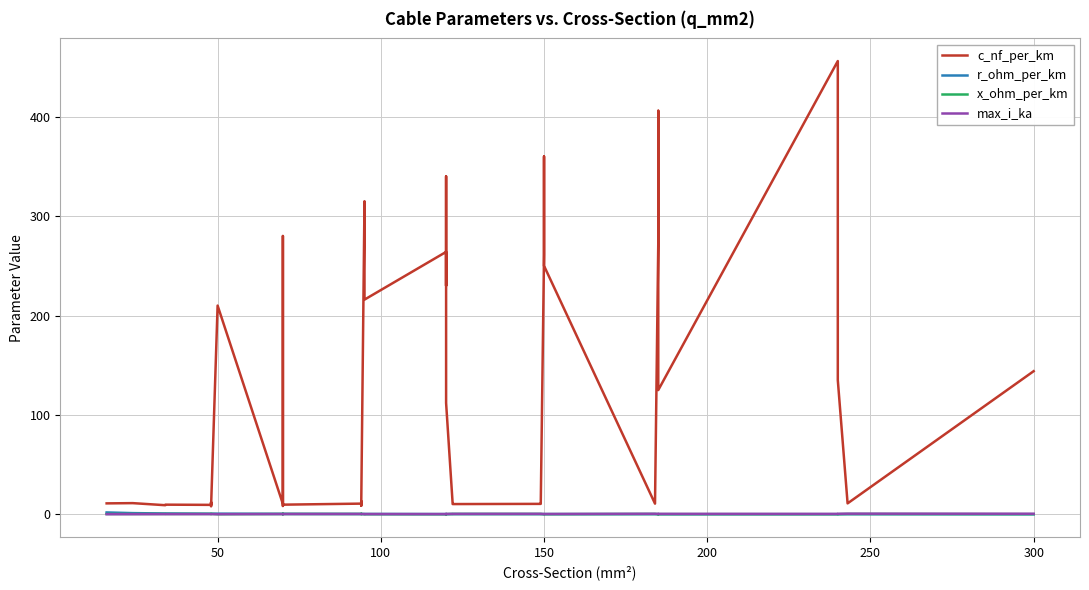

What position from the left is 8?

9